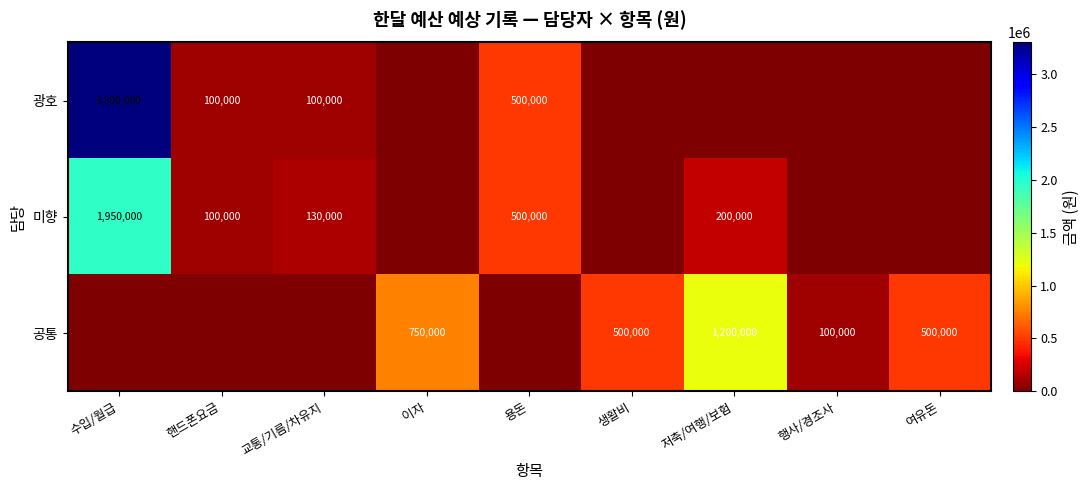

The value of 공통 at 저축/여행/보험 is 1652219. True or false?

False